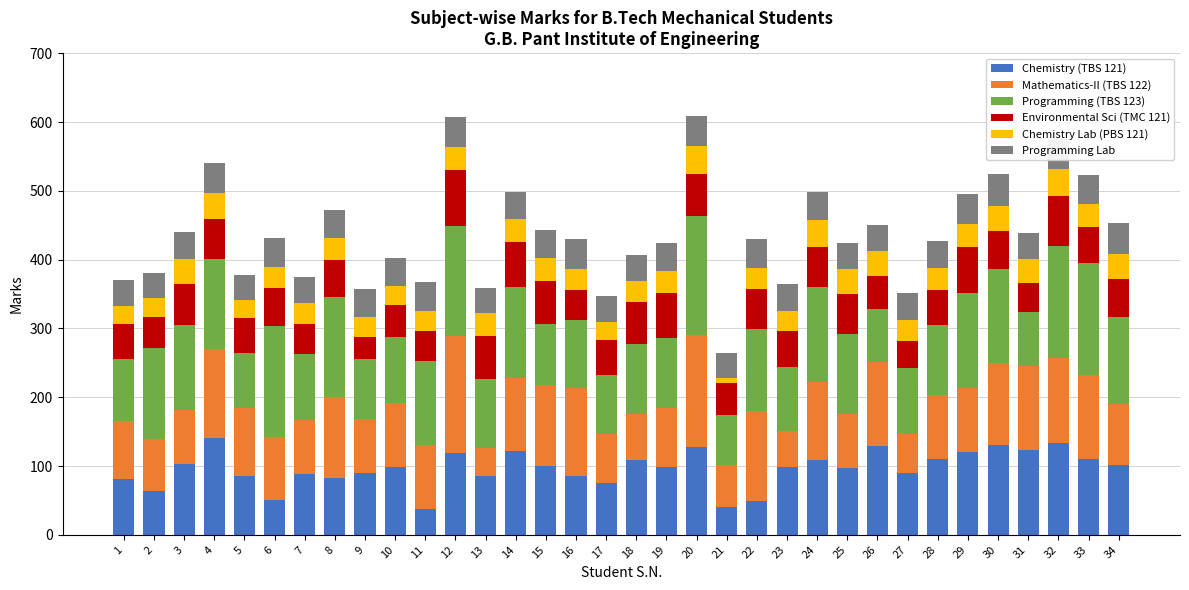

True or false: Chemistry (TBS 121) has a value of 126 at 17.

False